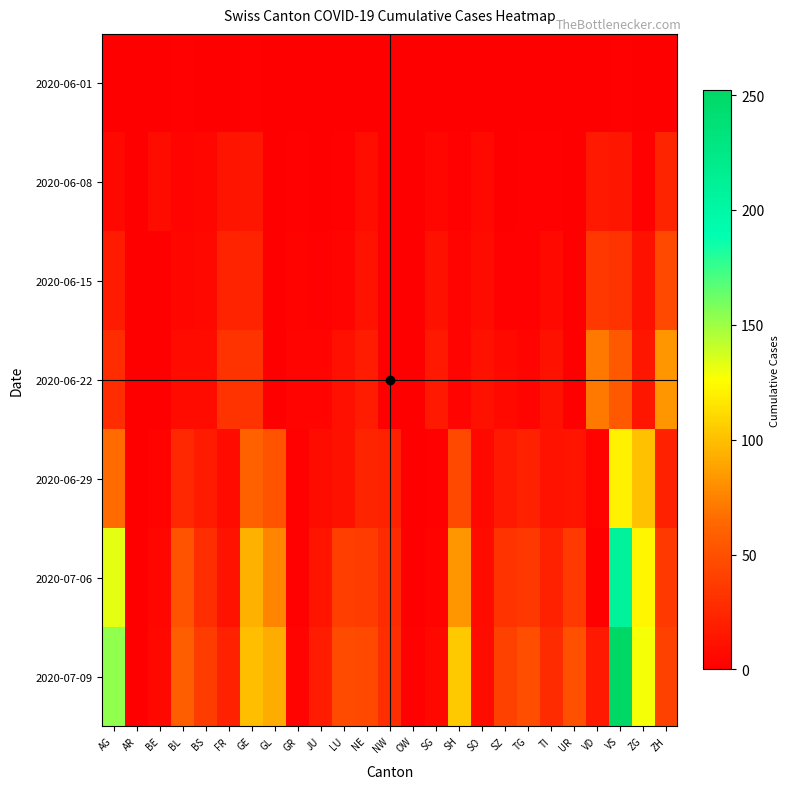

List the series in order of their peak value, highest first.

2020-07-09, 2020-07-06, 2020-06-29, 2020-06-22, 2020-06-15, 2020-06-08, 2020-06-01